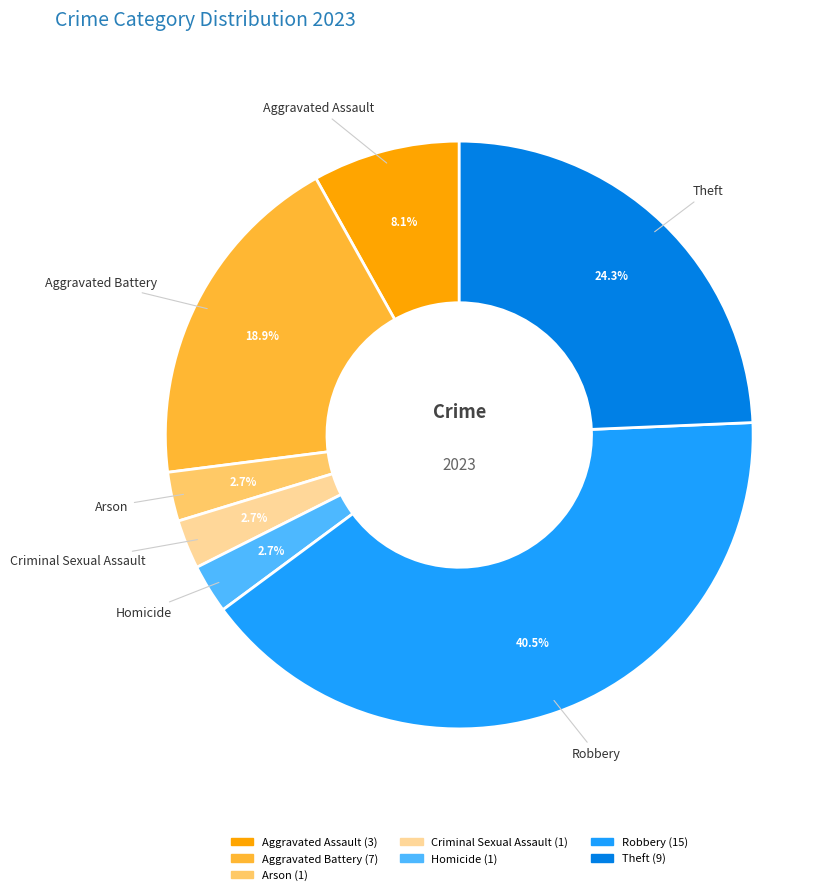

Do Homicide and Robbery together represent more than half of the pie?

No